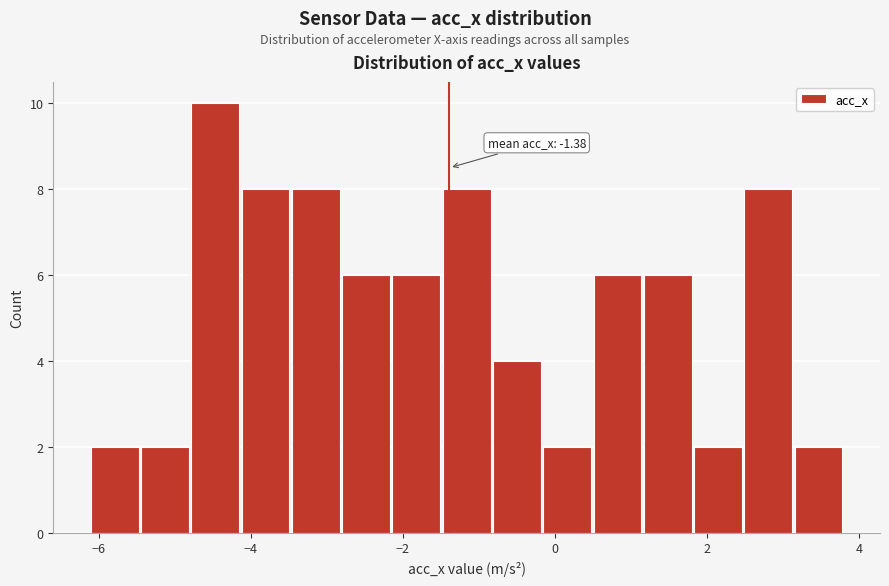

Around what value on the x-axis is the tallest bar? Give the approximate position of its centre, as read against the axis.

-4.4